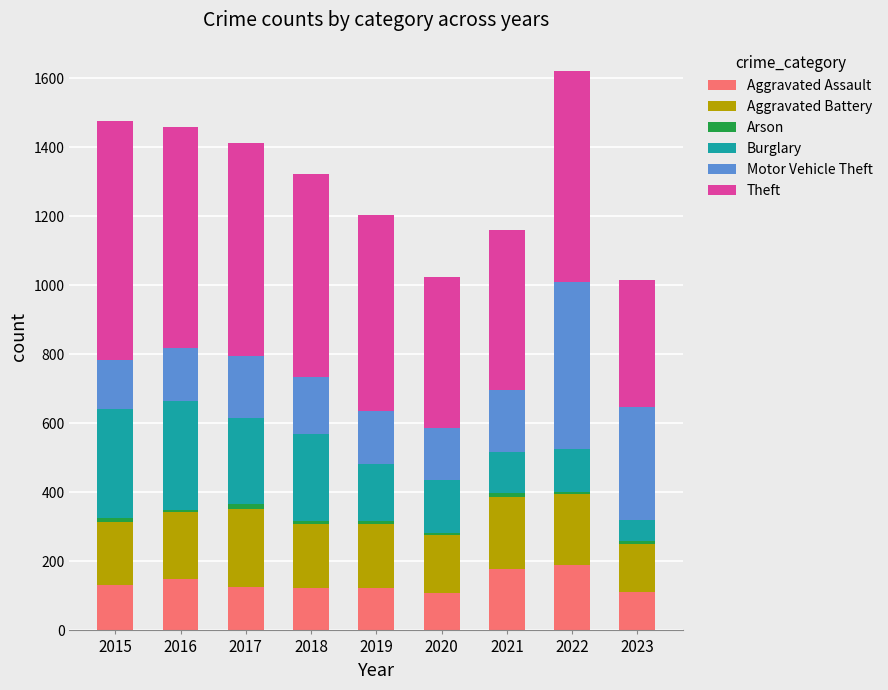

What is the minimum value for Aggravated Assault?

108